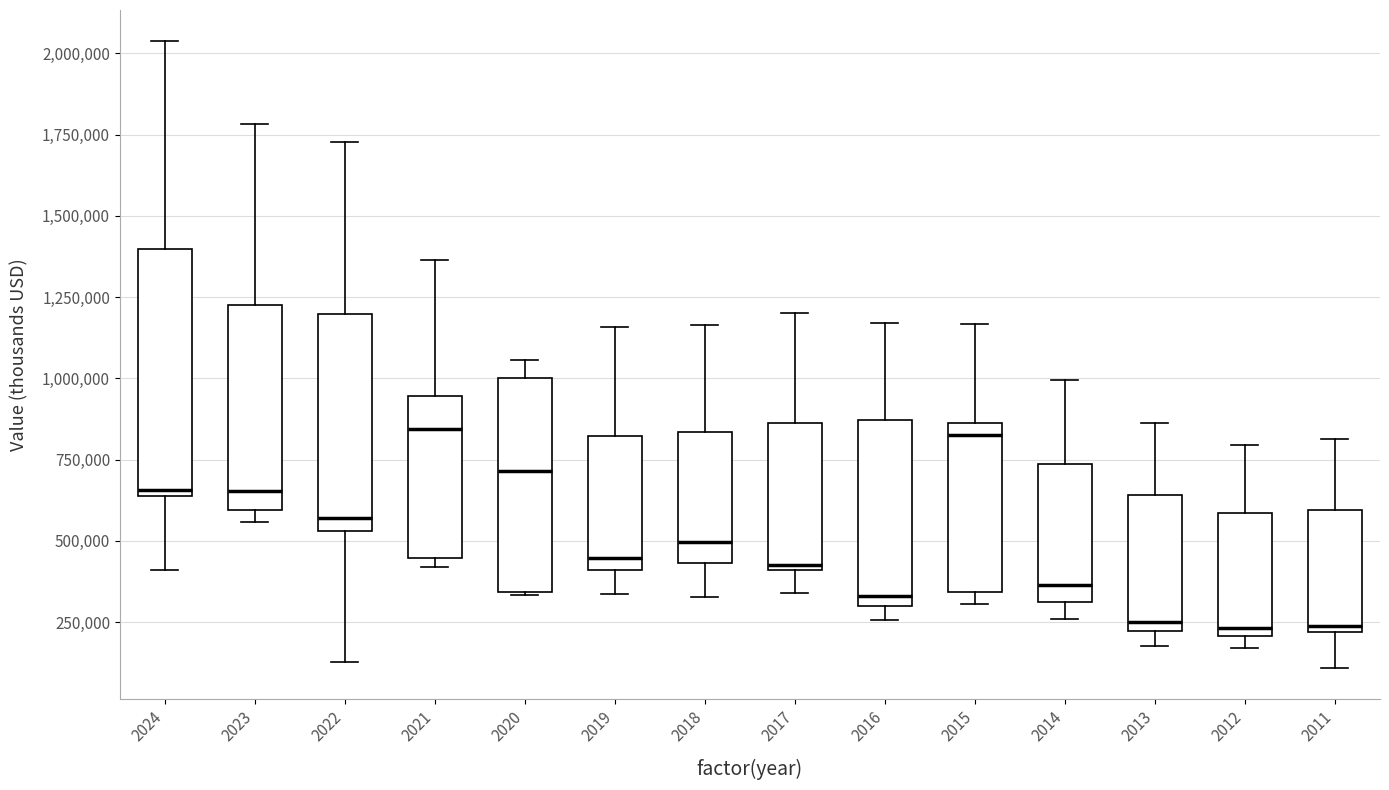

Which box is the tallest, from its lower edge to its upper edge?

2024